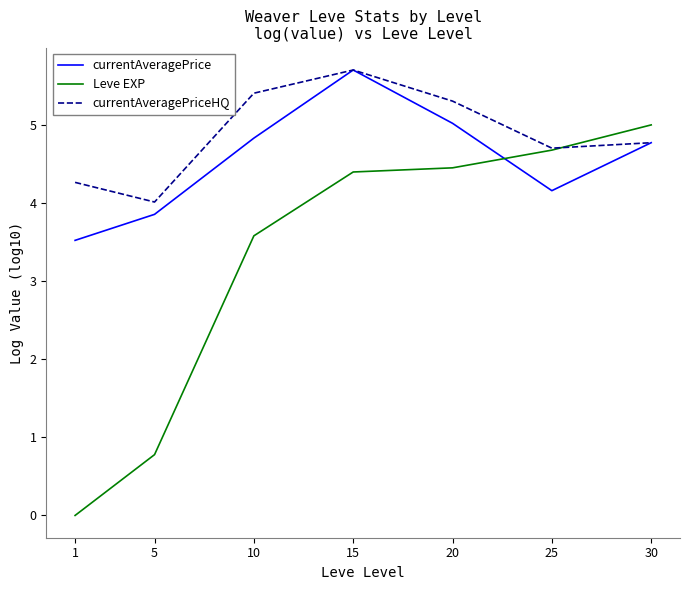

Where is Leve EXP nearest to the value 2?

5